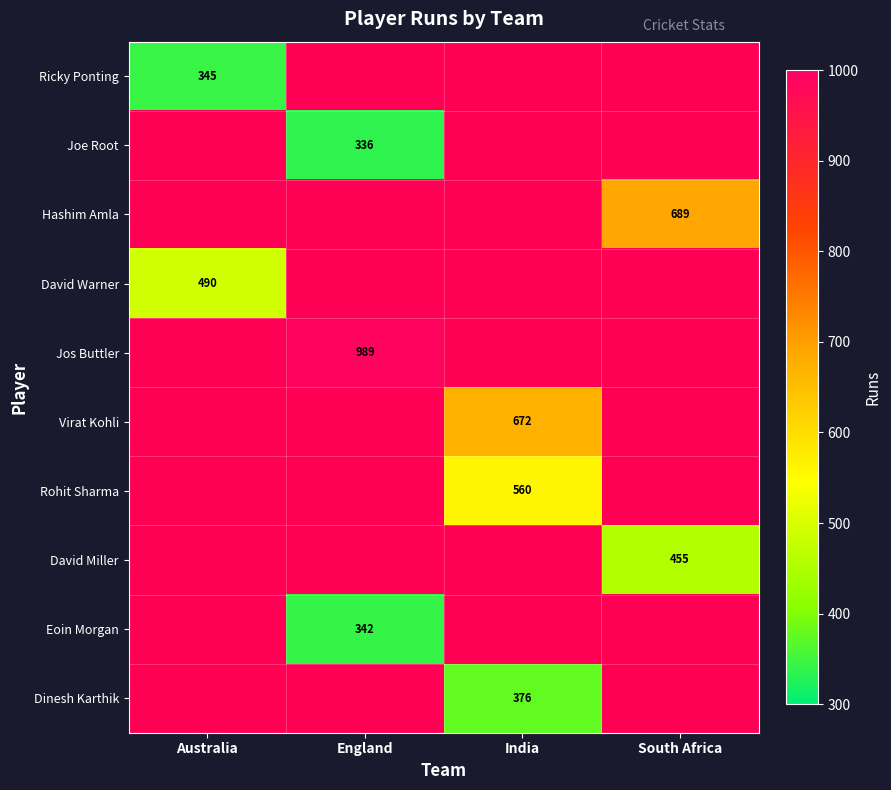

The value of Ricky Ponting at Australia is 233. True or false?

False